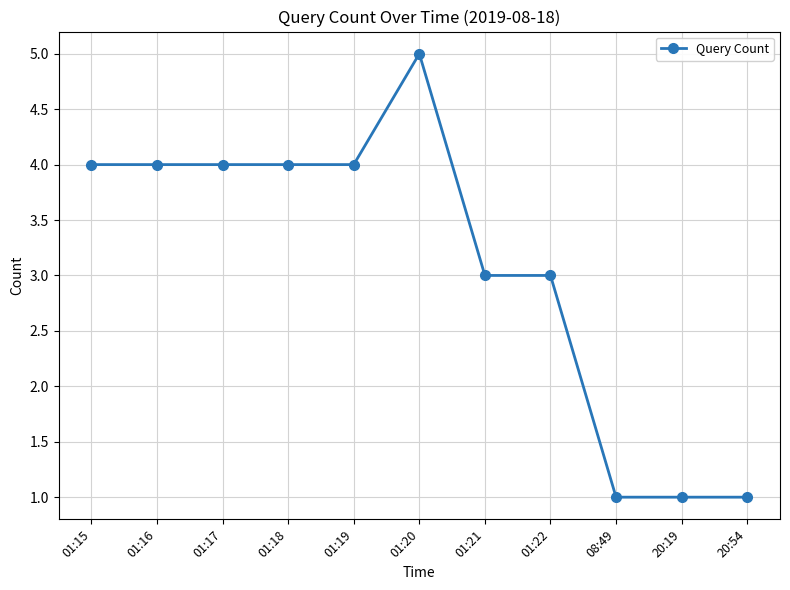

What is the label of the 11th point from the right?

01:15